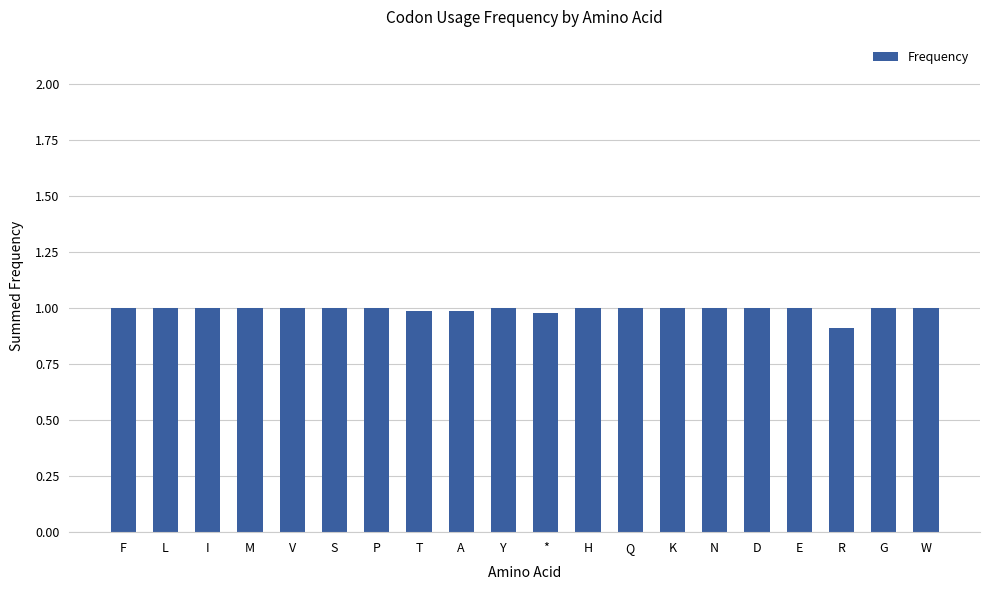

What is the smallest value displayed?

0.9